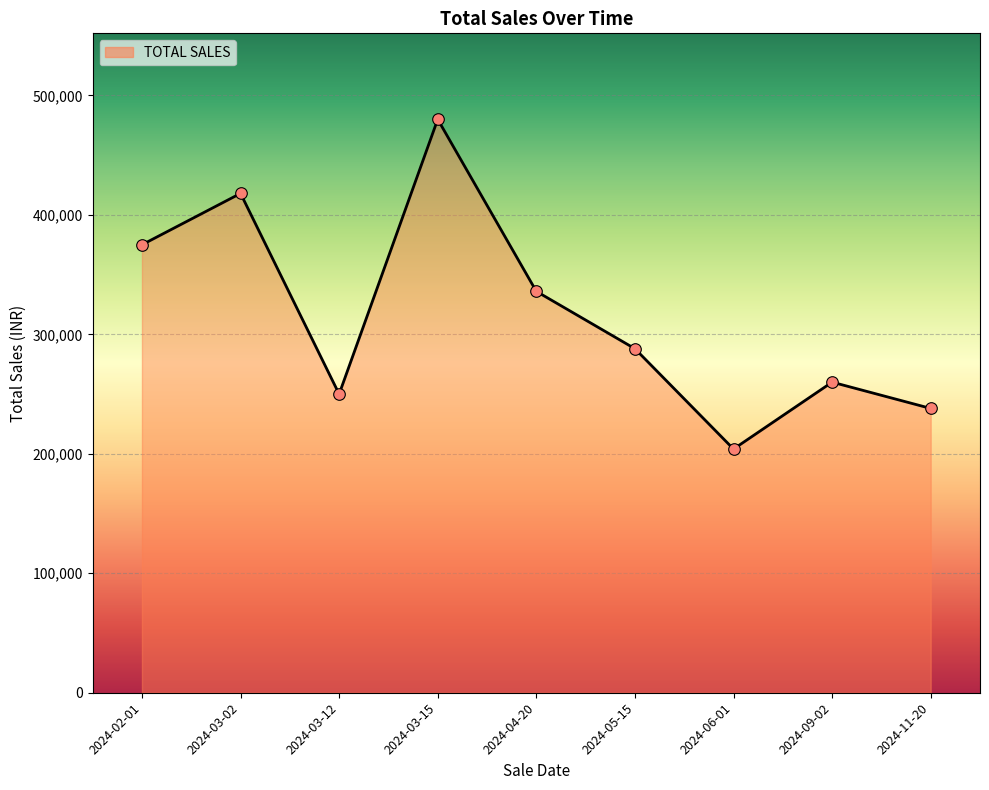

What is the change in value from 2024-04-20 to 2024-09-02?

-76000